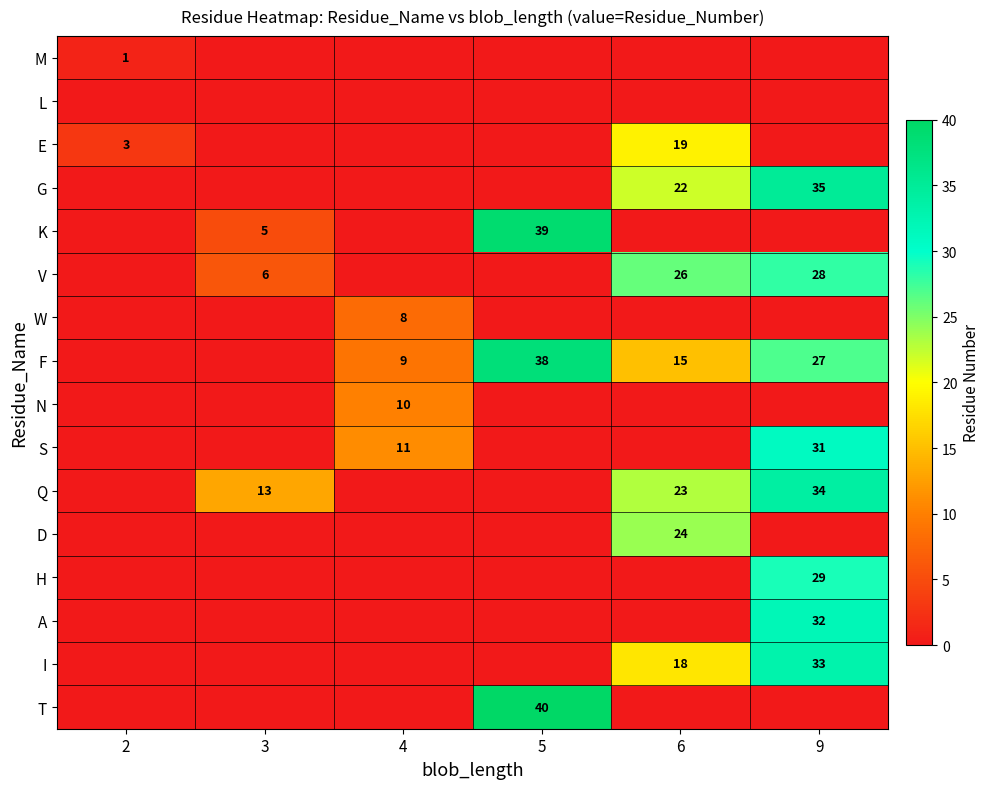

What is the total value across all series at 5?

117